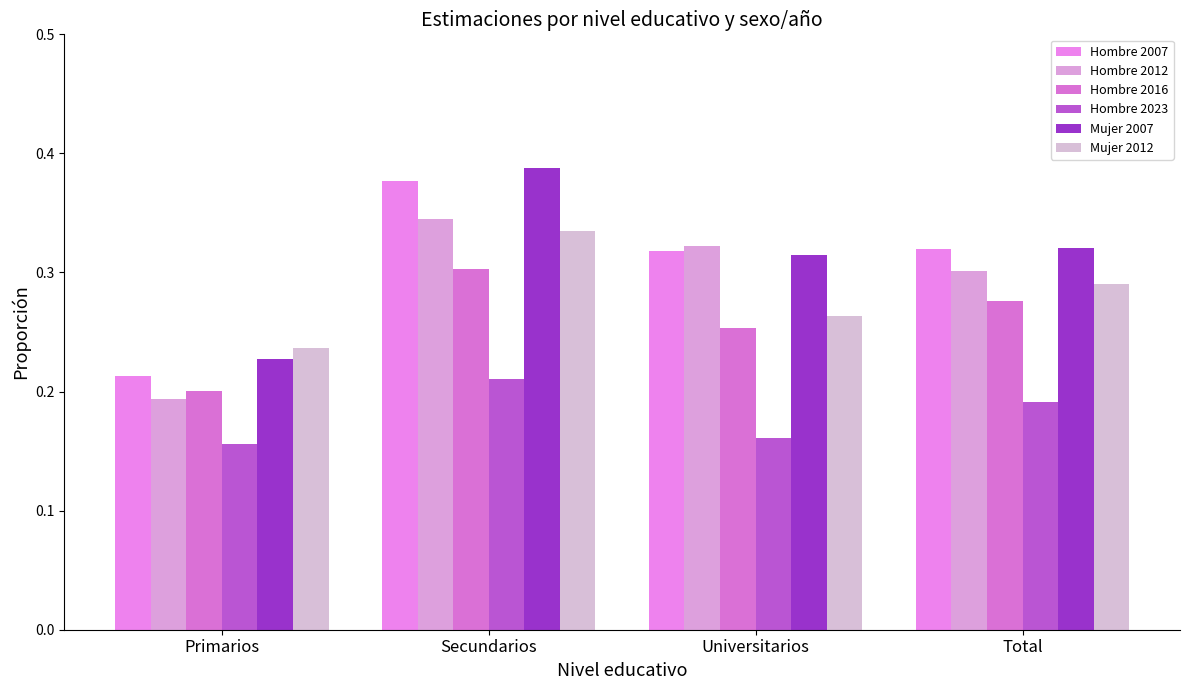

What is the label of the 3rd bar from the right?

Secundarios